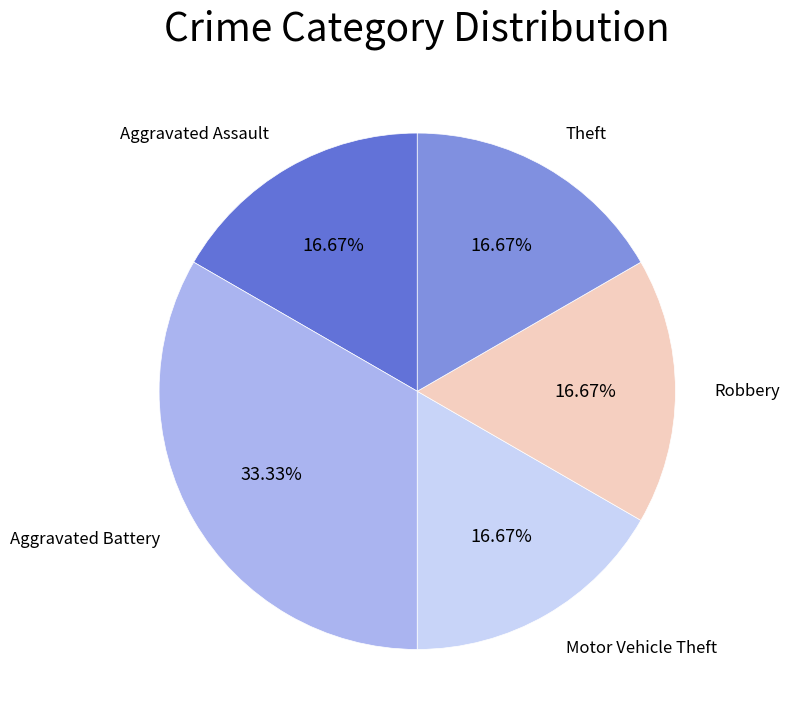

Does any single category account for the majority?

No